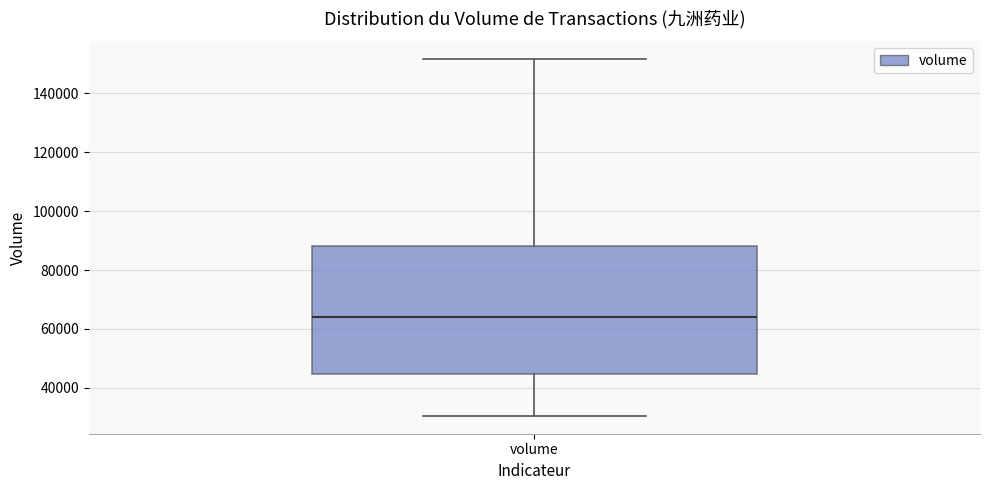

Read this box plot against the y-axis: the position of the median line, the range covered by the box, and the ends of both whiskers. The values are not printed on the chart, so give them approximately, as read against the axis.

median 64000, box 44000 to 88000, whiskers 30000 to 152000